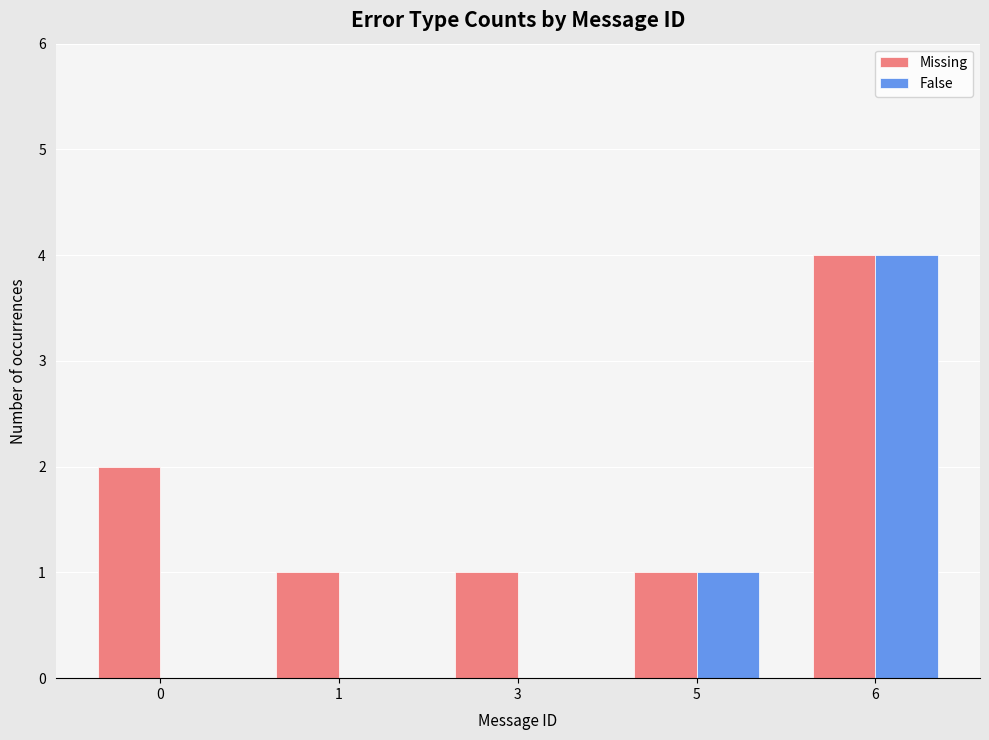

Is the value of False at 6 greater than the value of Missing at 3?

Yes